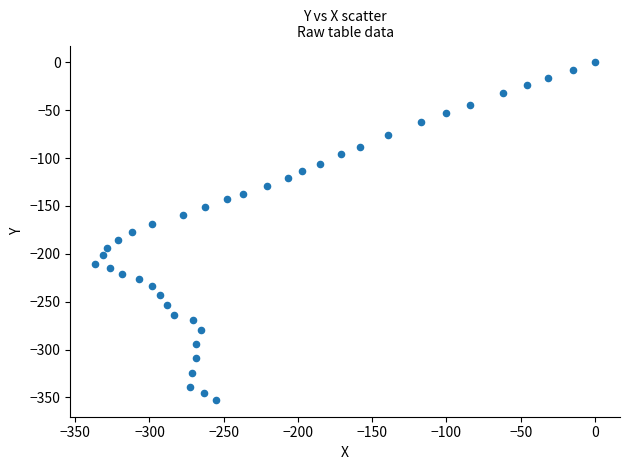

What is the range of X values (max minus min)?

336.5